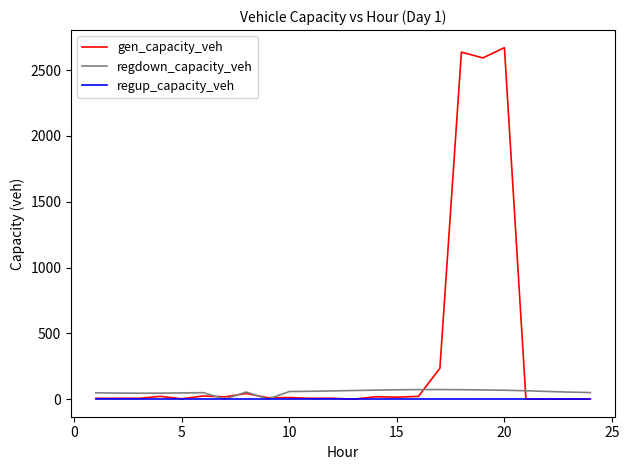

Which series has the widest spread of values?

gen_capacity_veh